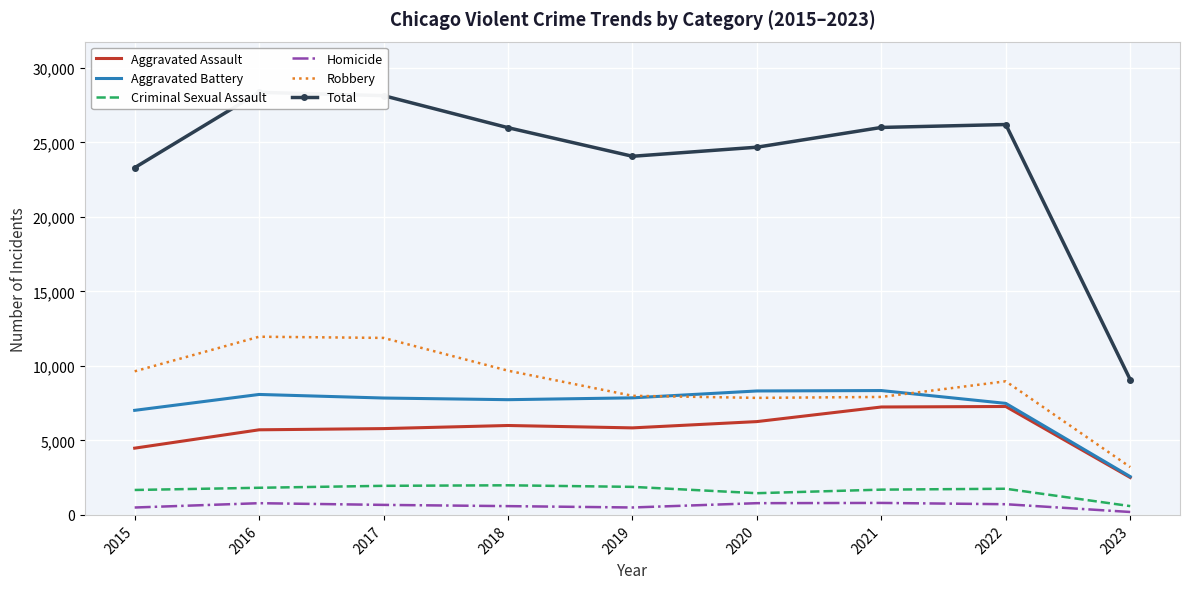

Is the value of Aggravated Battery at 2016 greater than the value of Aggravated Assault at 2018?

Yes